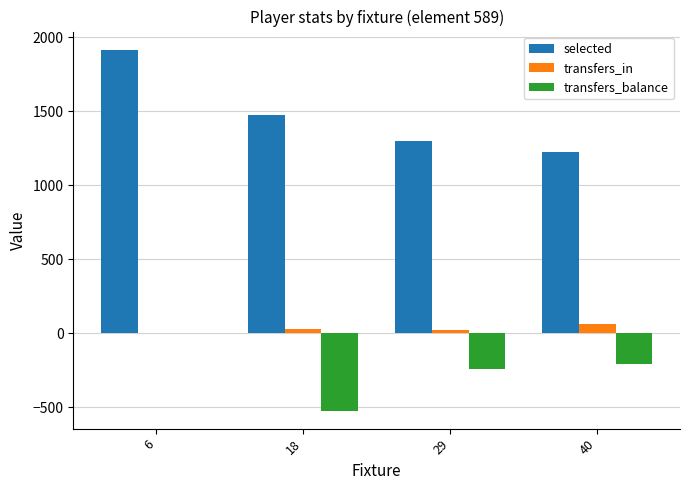

What is the greatest value displayed?

1915